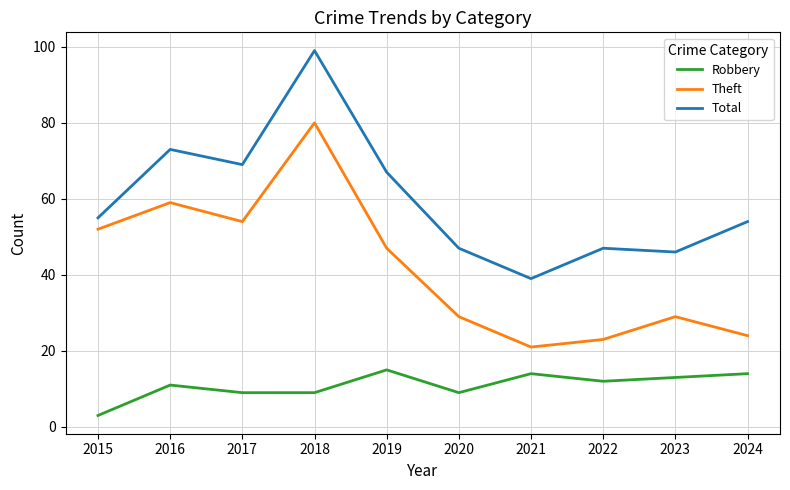

What is the difference between the highest and lowest values at 2019?

52